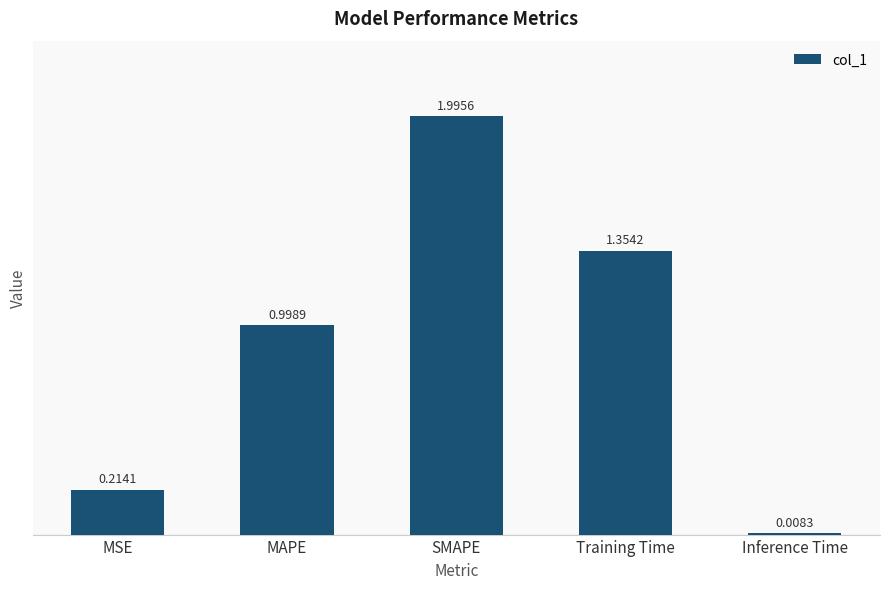

List the labels in order of value, largest first.

SMAPE, Training Time, MAPE, MSE, Inference Time